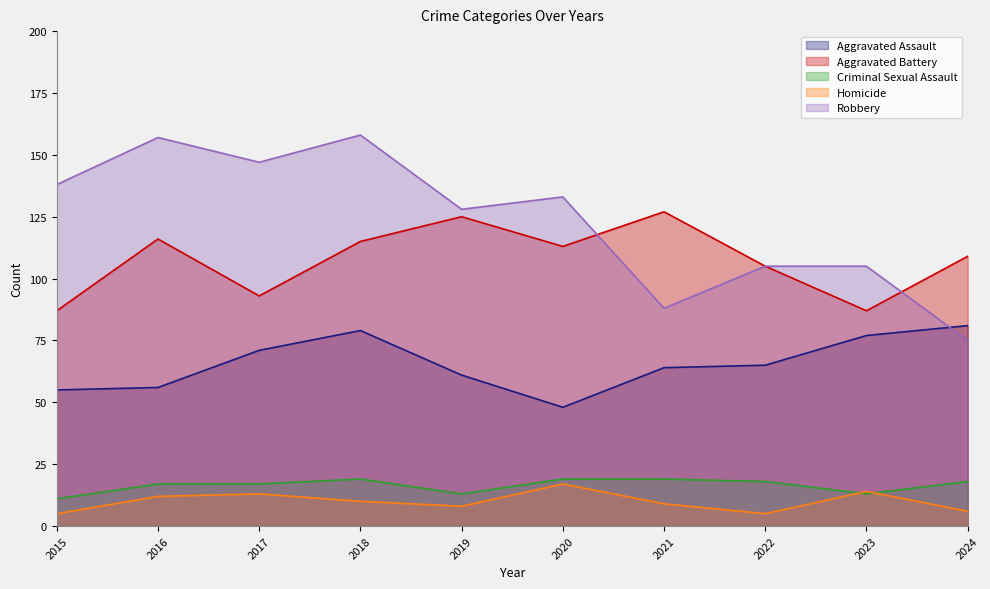

What are all the series names shown in the legend?

Aggravated Assault, Aggravated Battery, Criminal Sexual Assault, Homicide, Robbery